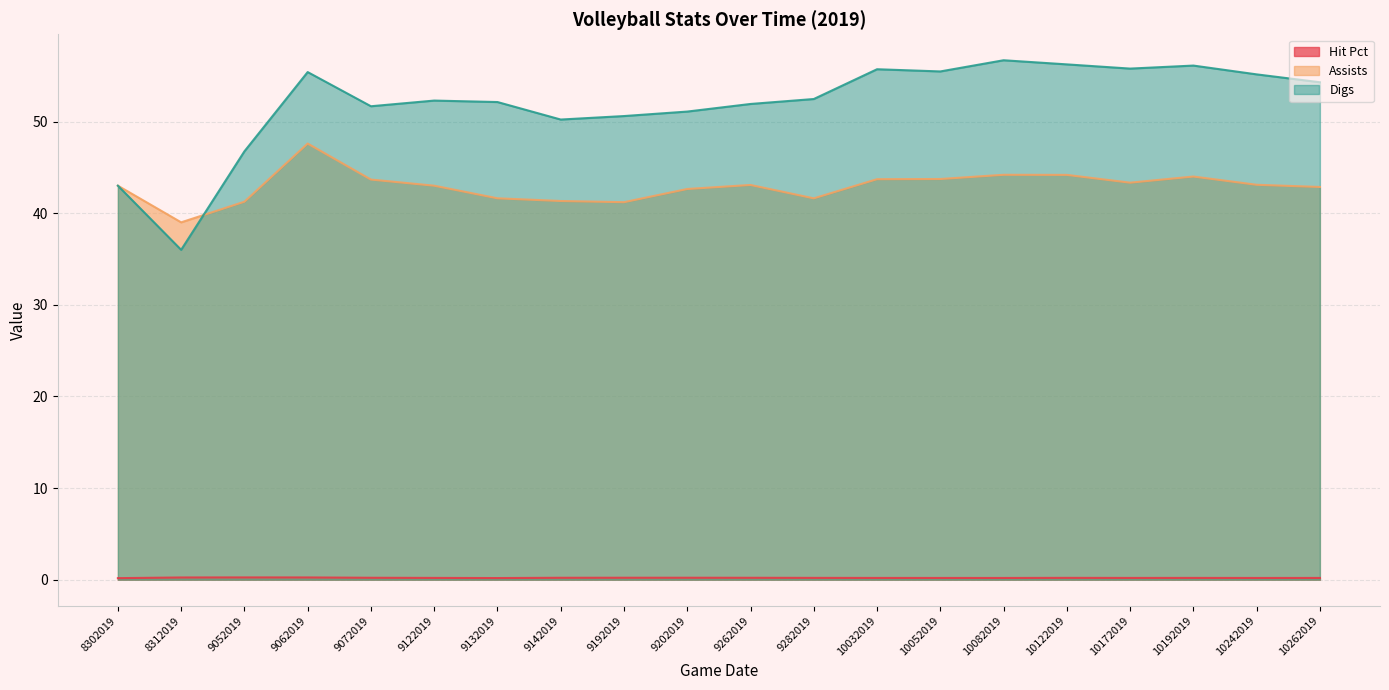

Which series ends up on top after the final intersection of Assists and Digs?

Digs